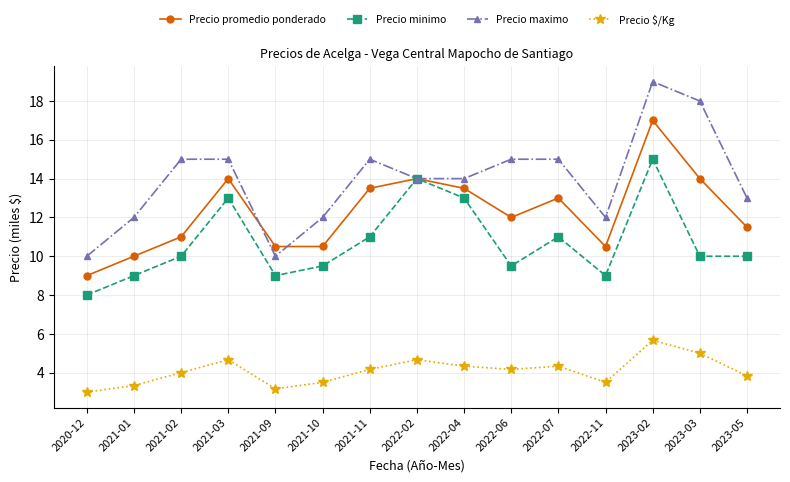

What is the sum of all Precio minimo values?

161.0